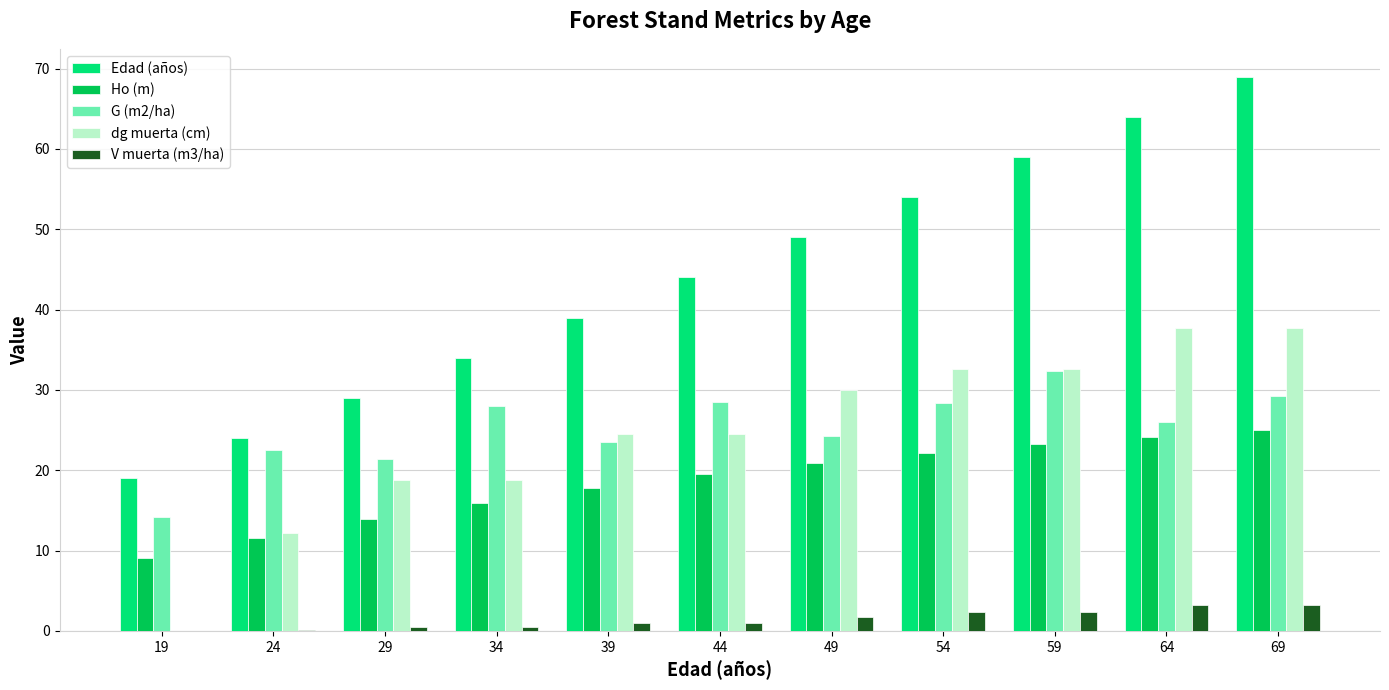

Which series has the largest total across all categories?

Edad (años)